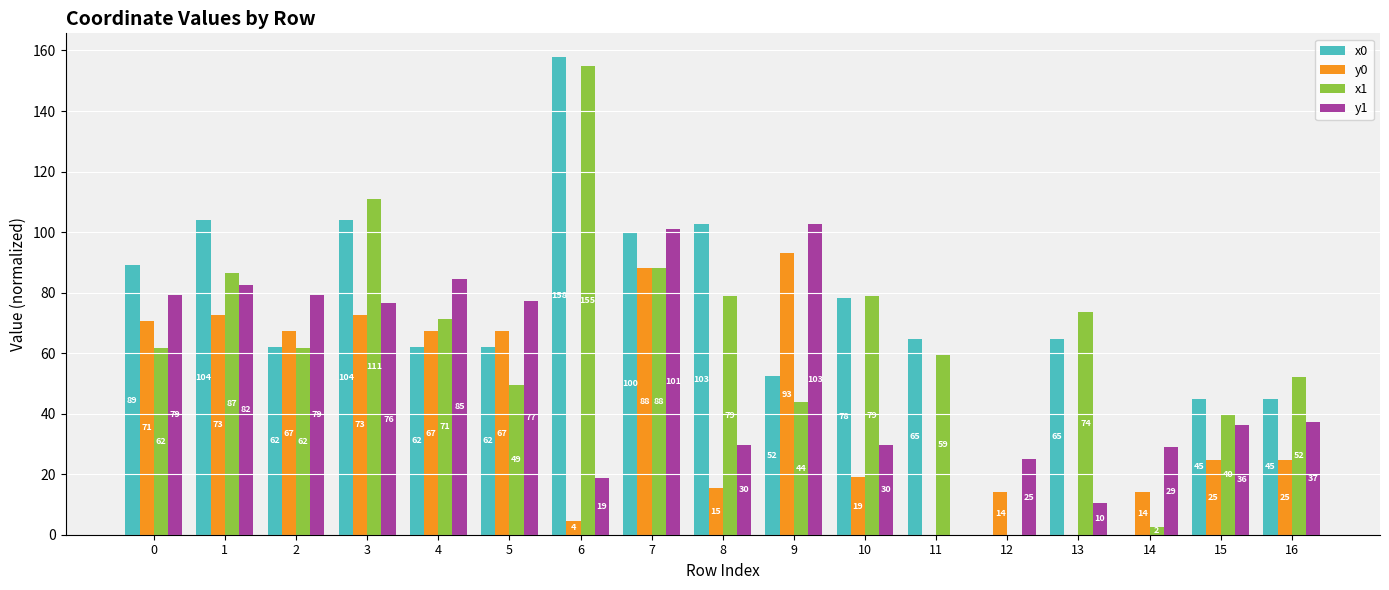

Which category has the highest value in the y0 series?

9